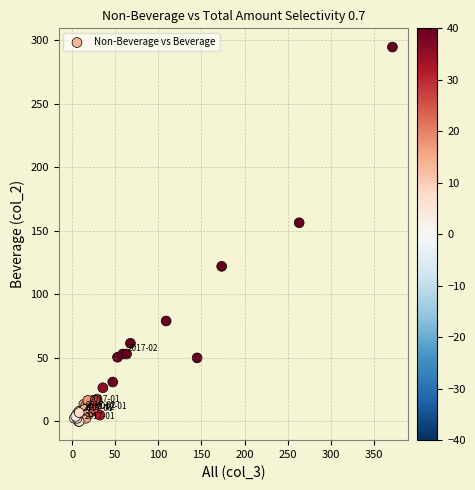

What Y value in the scatter plot is closest to 147?

156.3